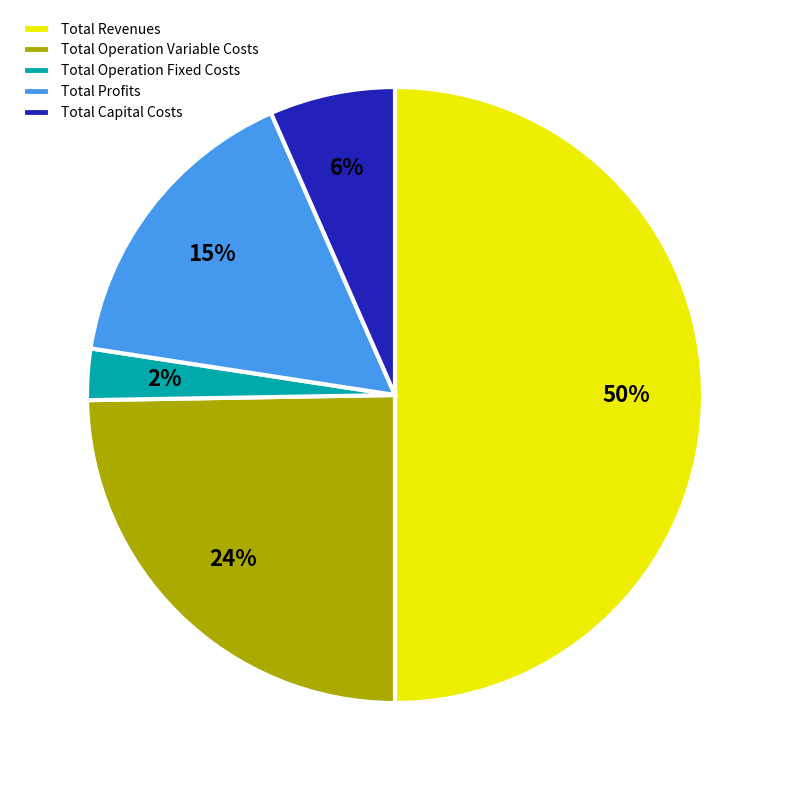

The Total Profits slice represents 25% of the pie. True or false?

False